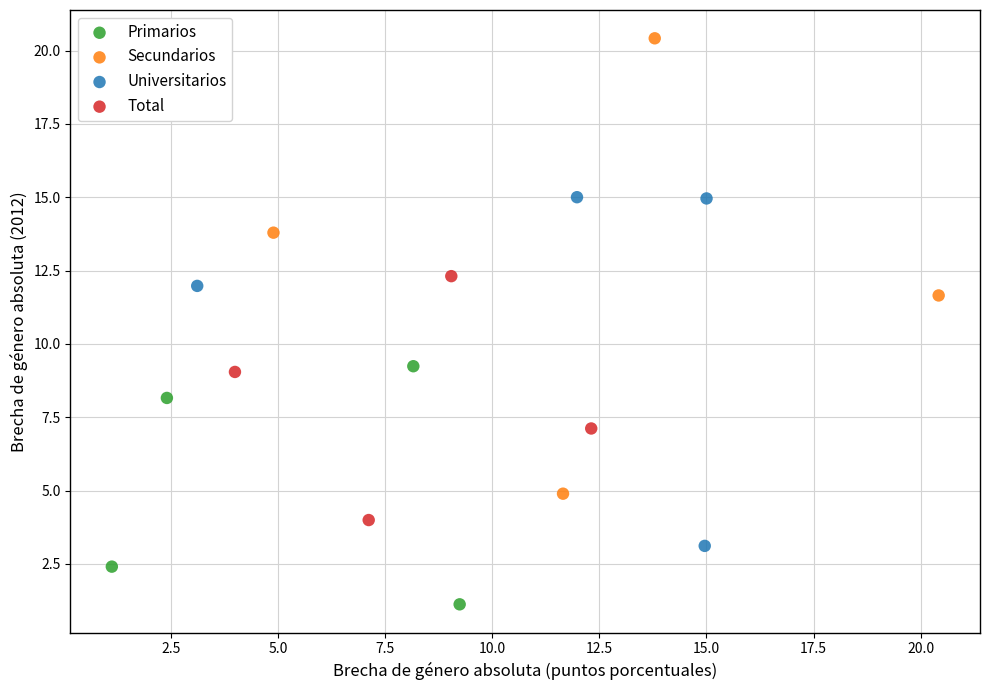

What are all the series names shown in the legend?

Primarios, Secundarios, Universitarios, Total